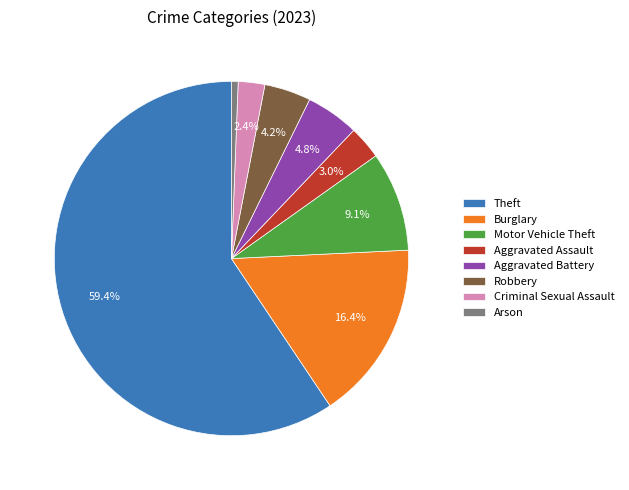

Does Theft account for over 50% of the chart?

Yes